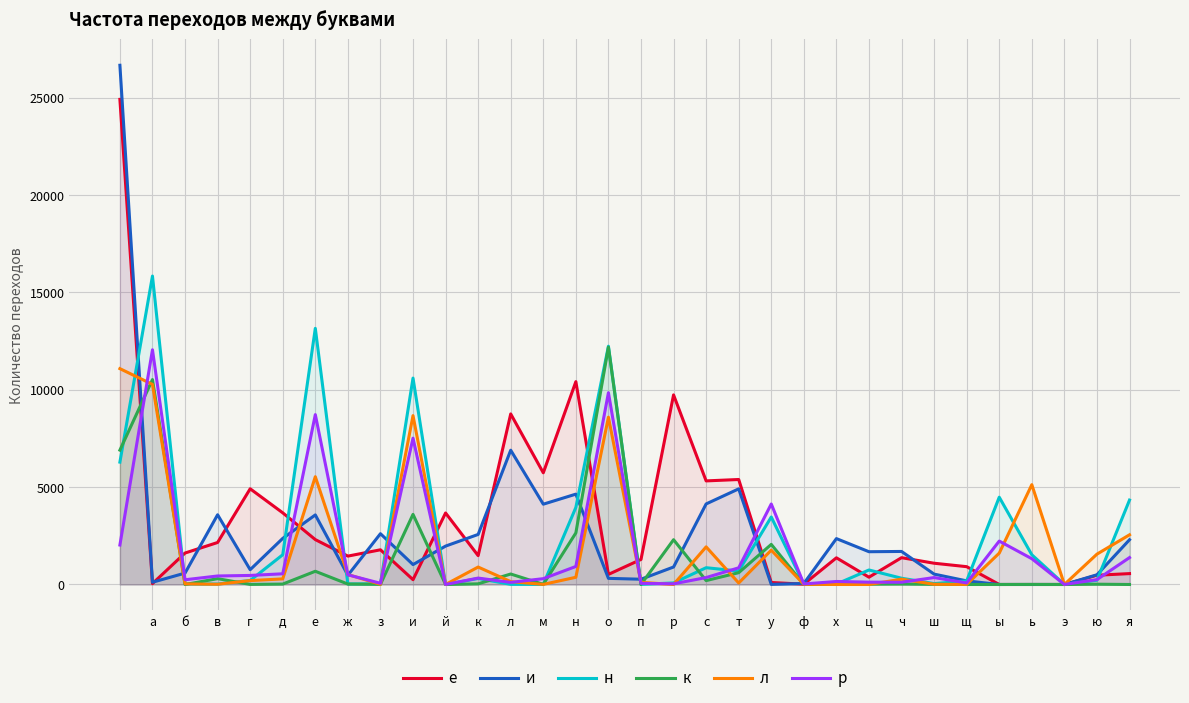

How many intersections are there between л and к?

14